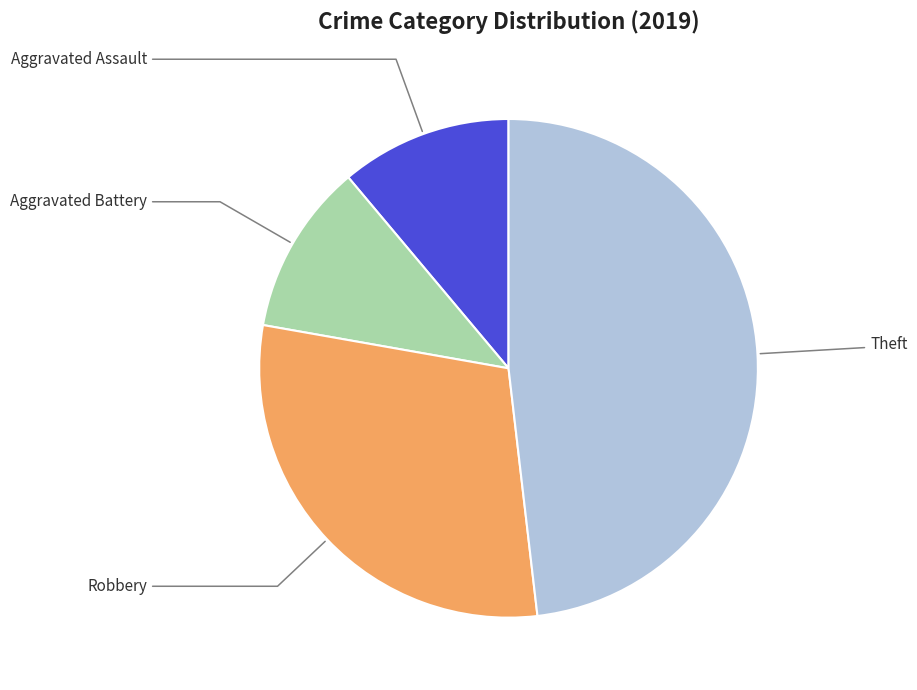

Does any single category account for the majority?

No